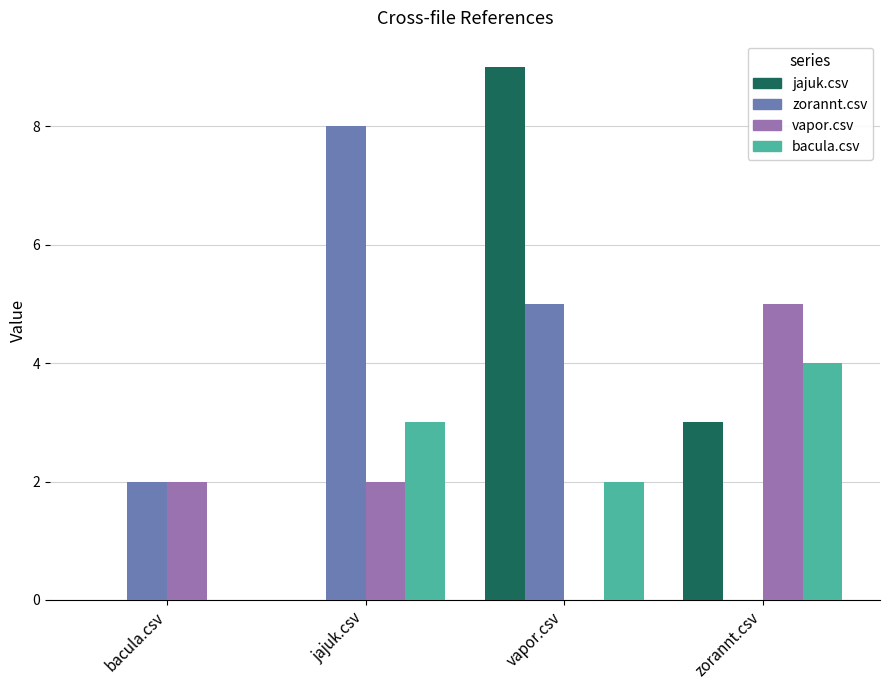

What is the maximum value shown in the chart?

9